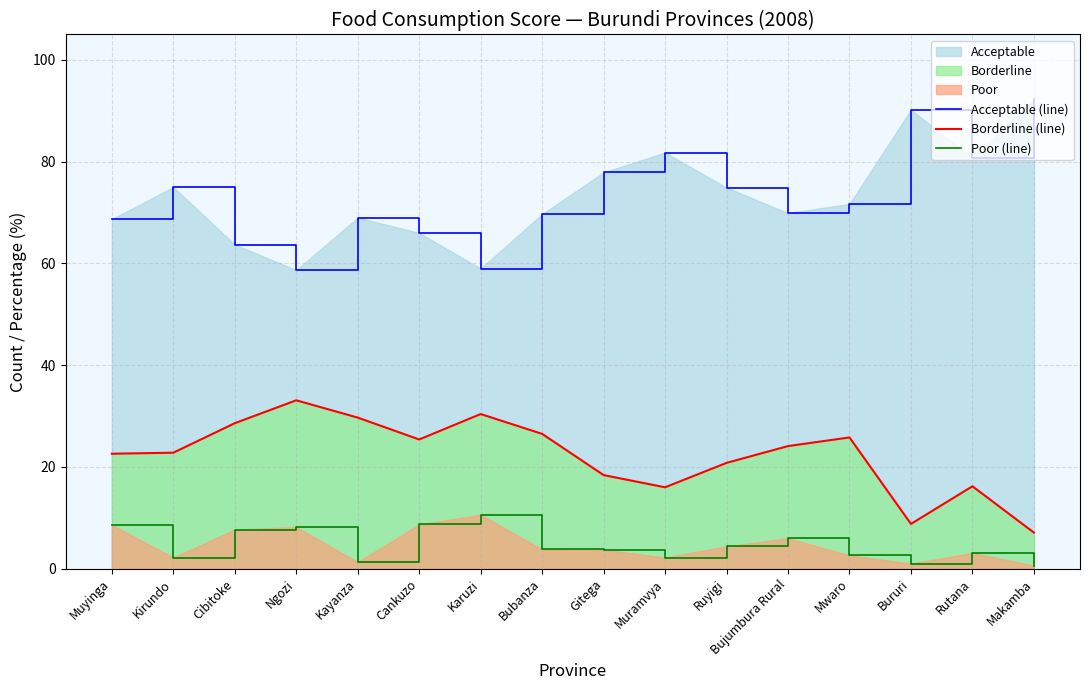

What is the total value across all series at Muyinga?

99.9